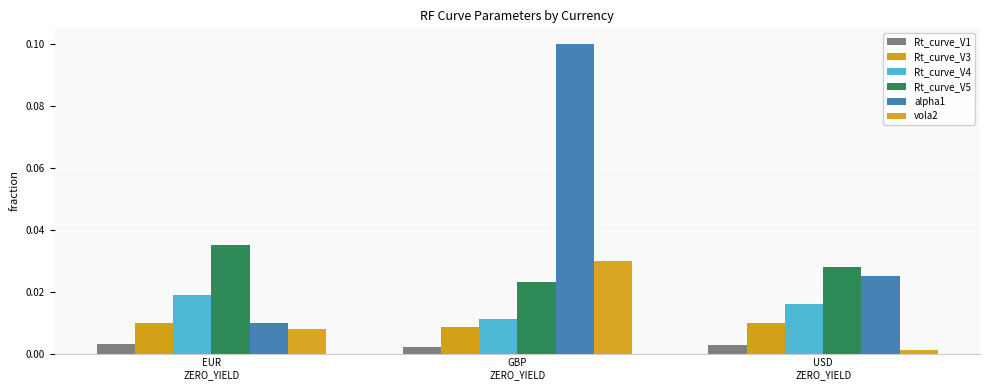

The value of Rt_curve_V1 at EUR
ZERO_YIELD is 0.0. True or false?

True